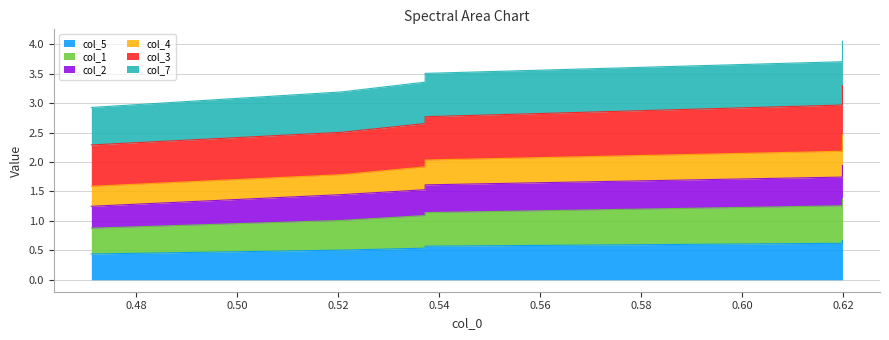

True or false: col_5 and col_1 intersect in this chart.

False